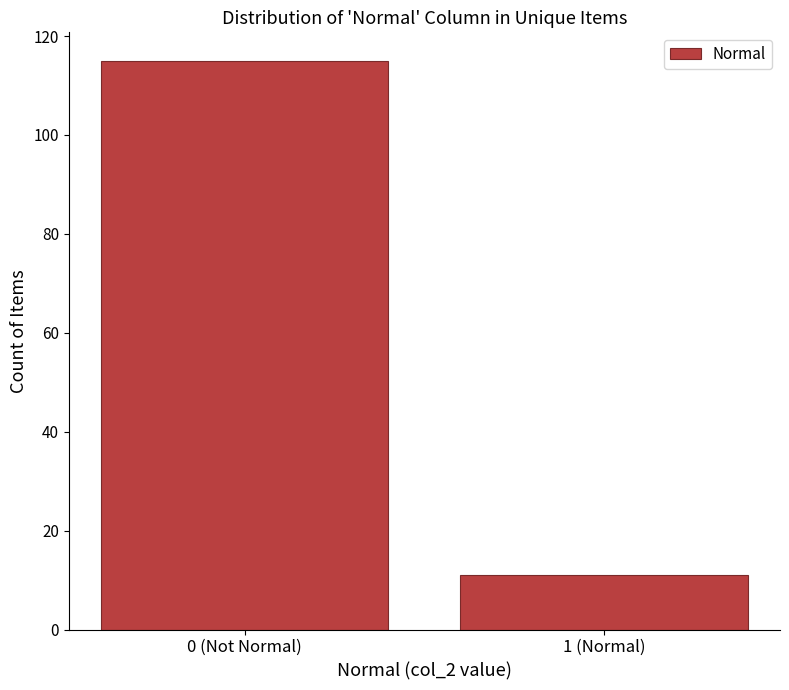

Reading right to left, what are all the values shown in this chart?

1 (Normal)=11	0 (Not Normal)=115